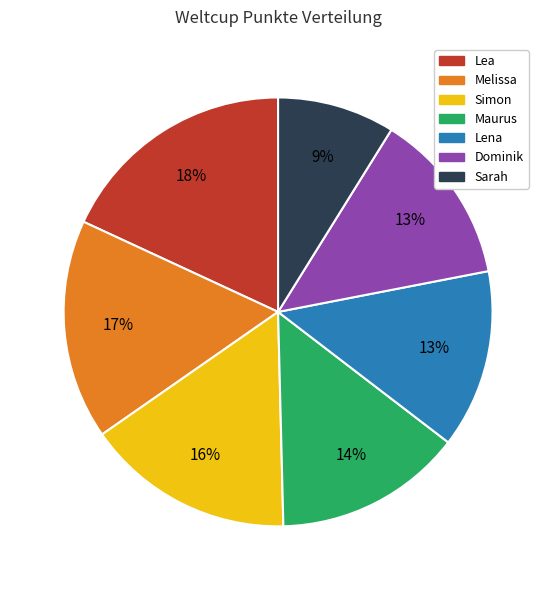

To the nearest percent, what percentage of the pie is Melissa?

17%